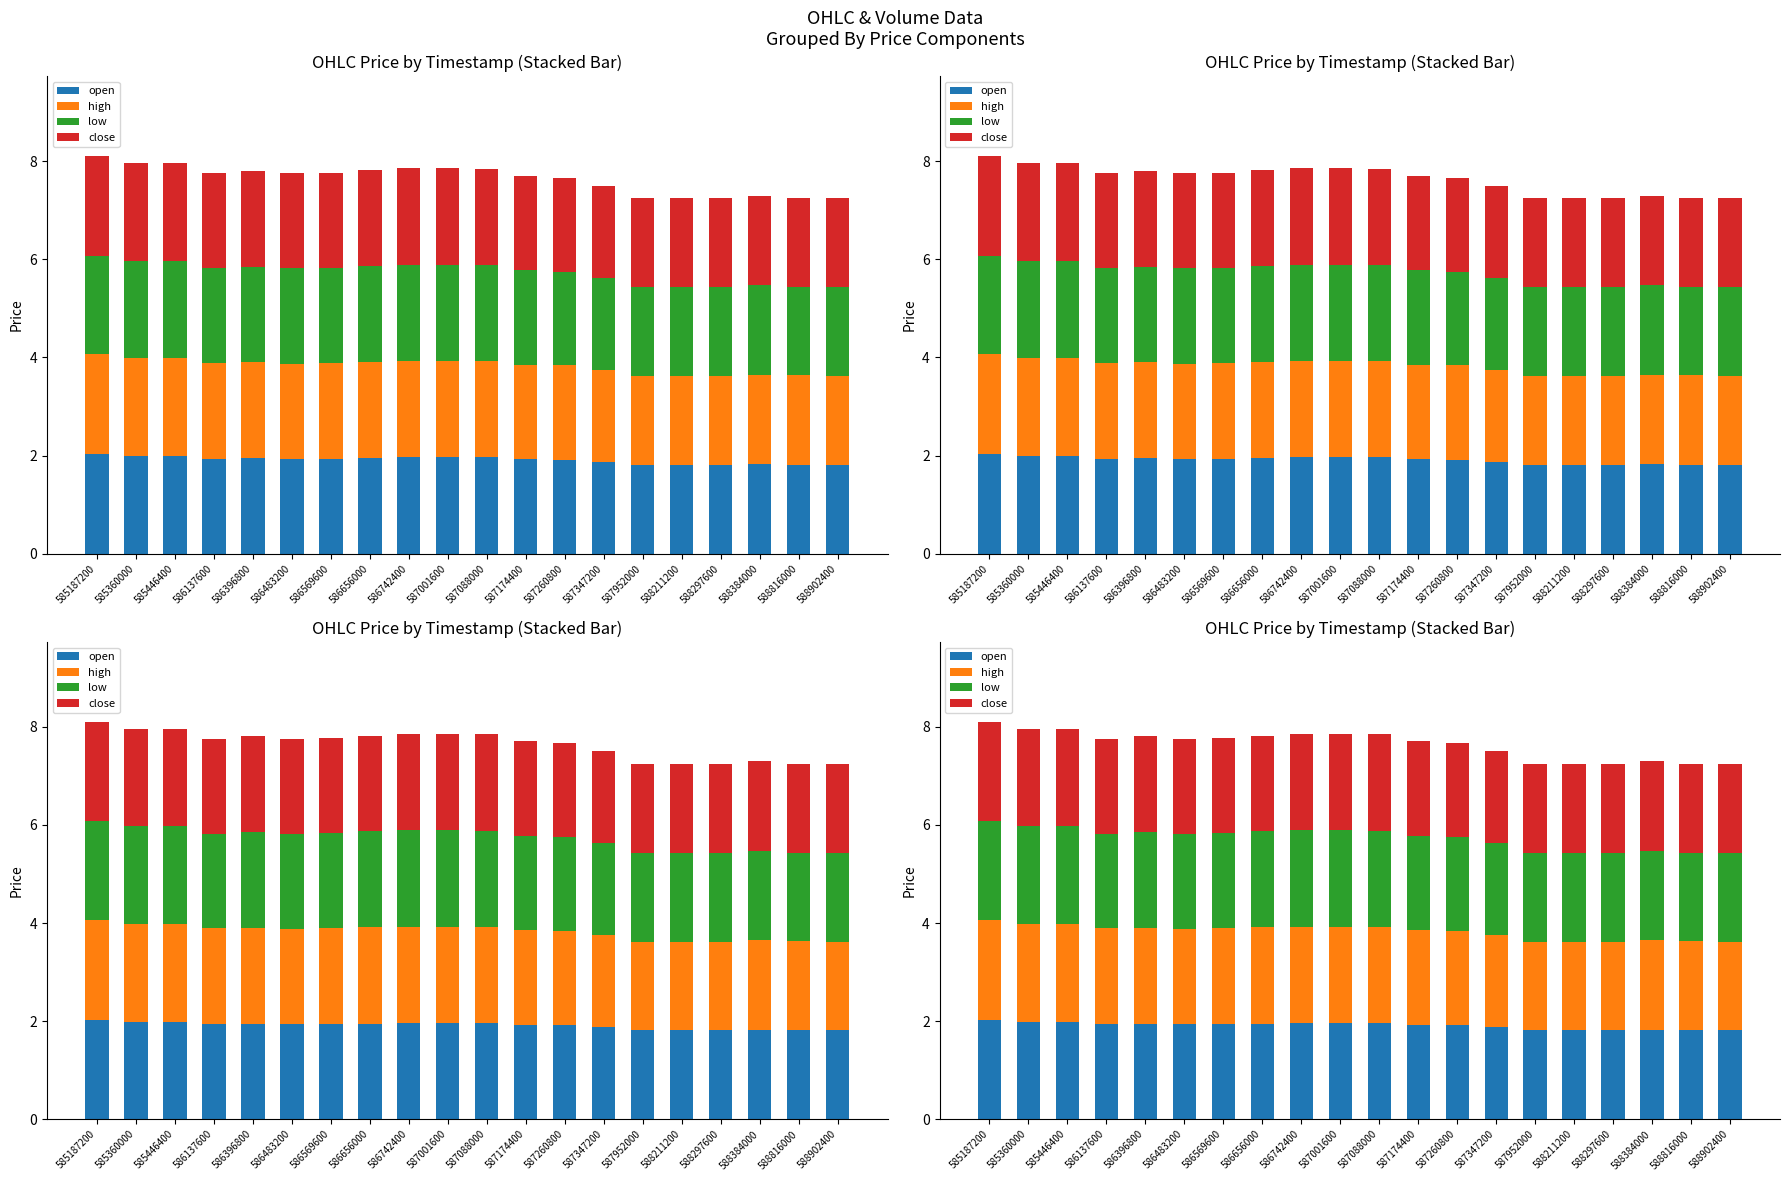

How many bars are there in total?

80